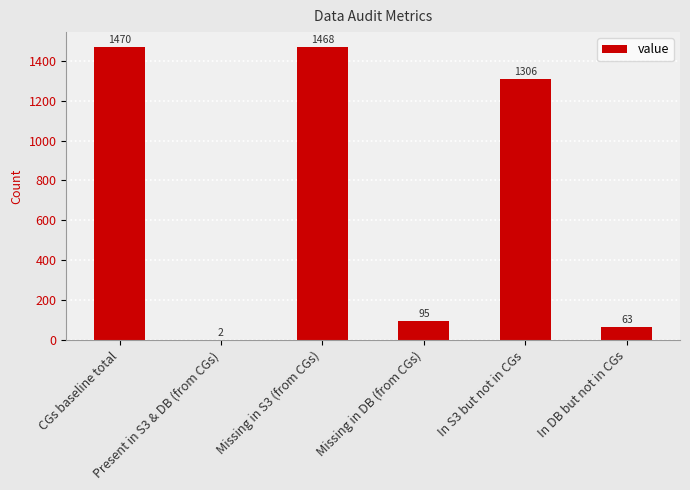

What is the change in value from CGs baseline total to In S3 but not in CGs?

-164